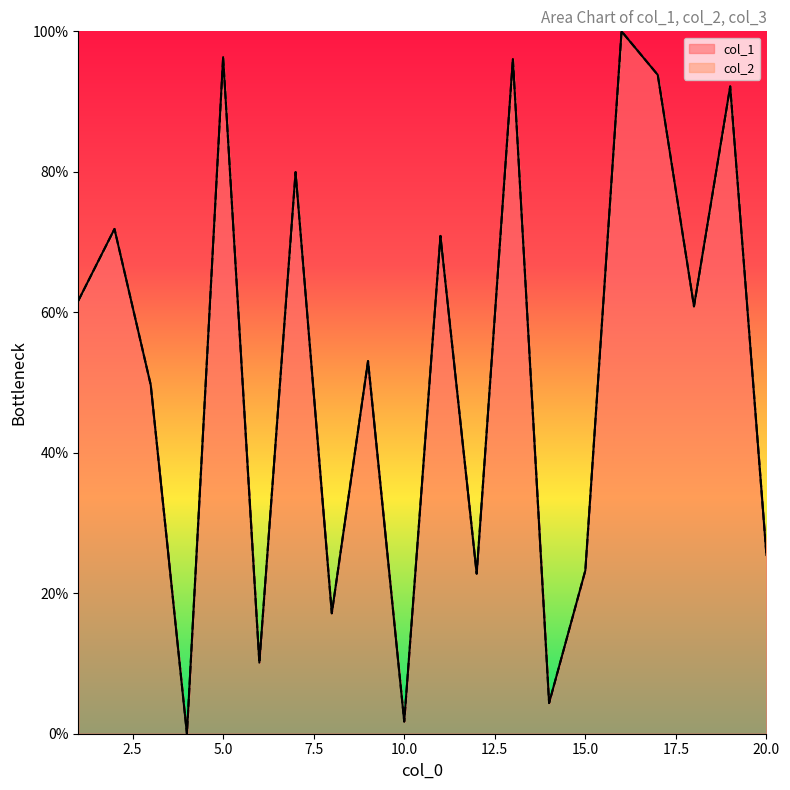

True or false: col_1 has a value of 22.7 at 8.

False